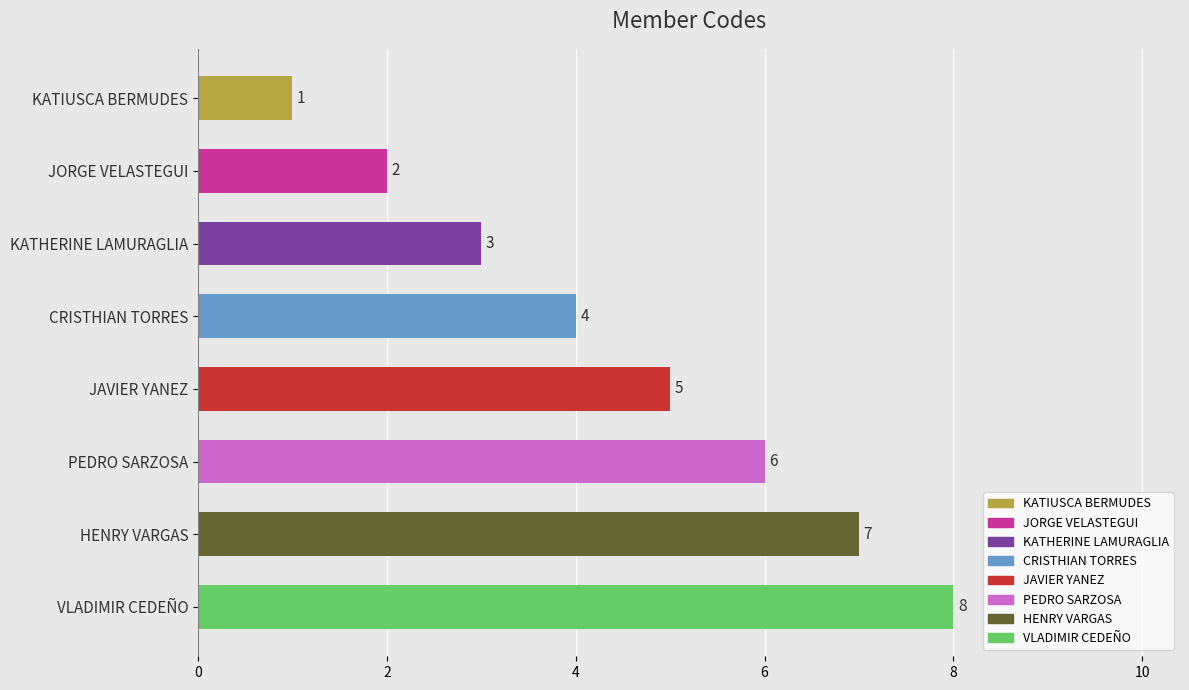

Does the chart contain any negative values?

No